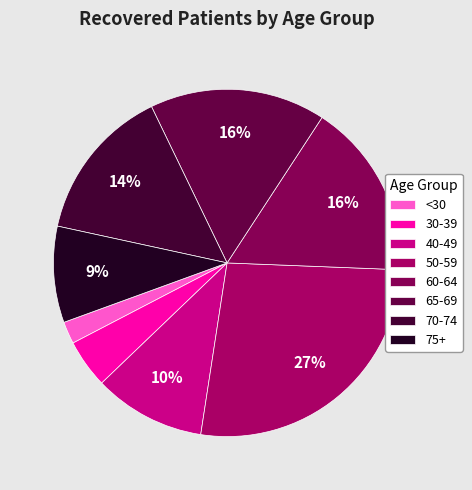

The 70-74 slice represents 28% of the pie. True or false?

False